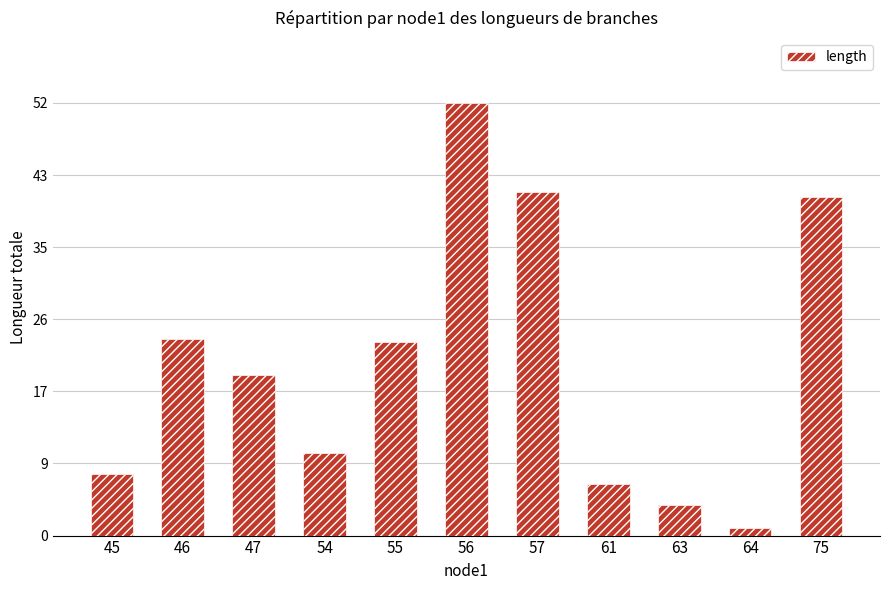

What is the approximate value at 61?

6.2